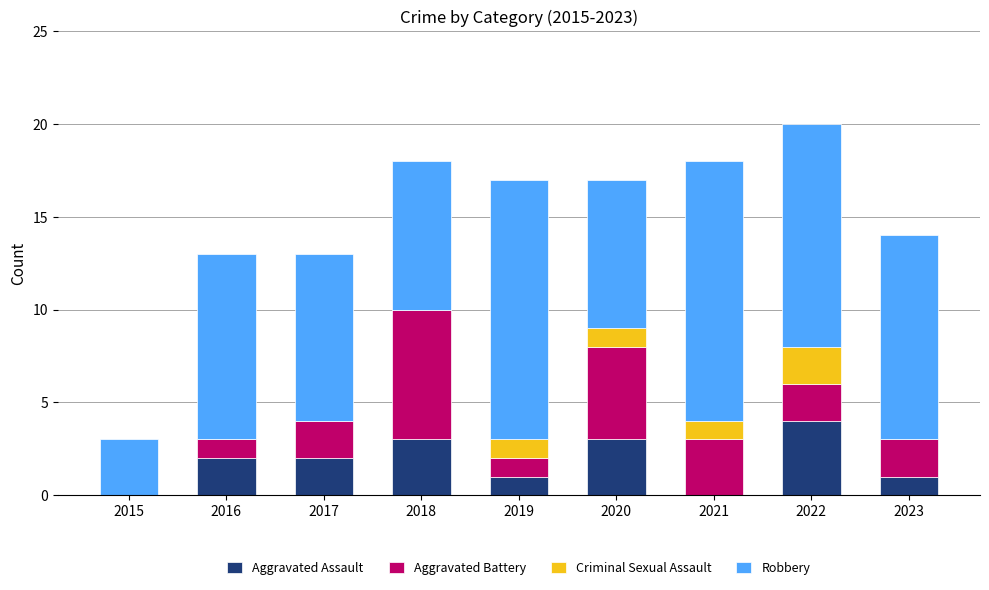

What is the total value across all series at 2016?

13